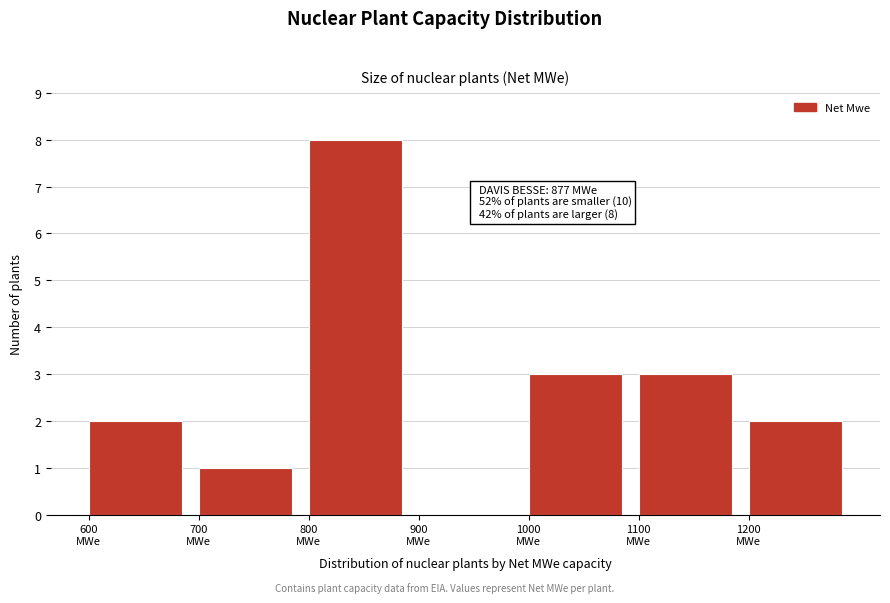

Which range on the x-axis has the tallest bar?

800 to 900